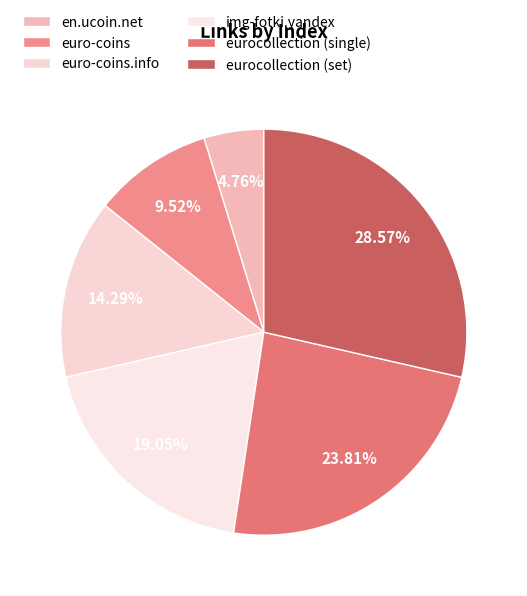

What is the total percentage of eurocollection (set) and euro-coins.info?

42.9%